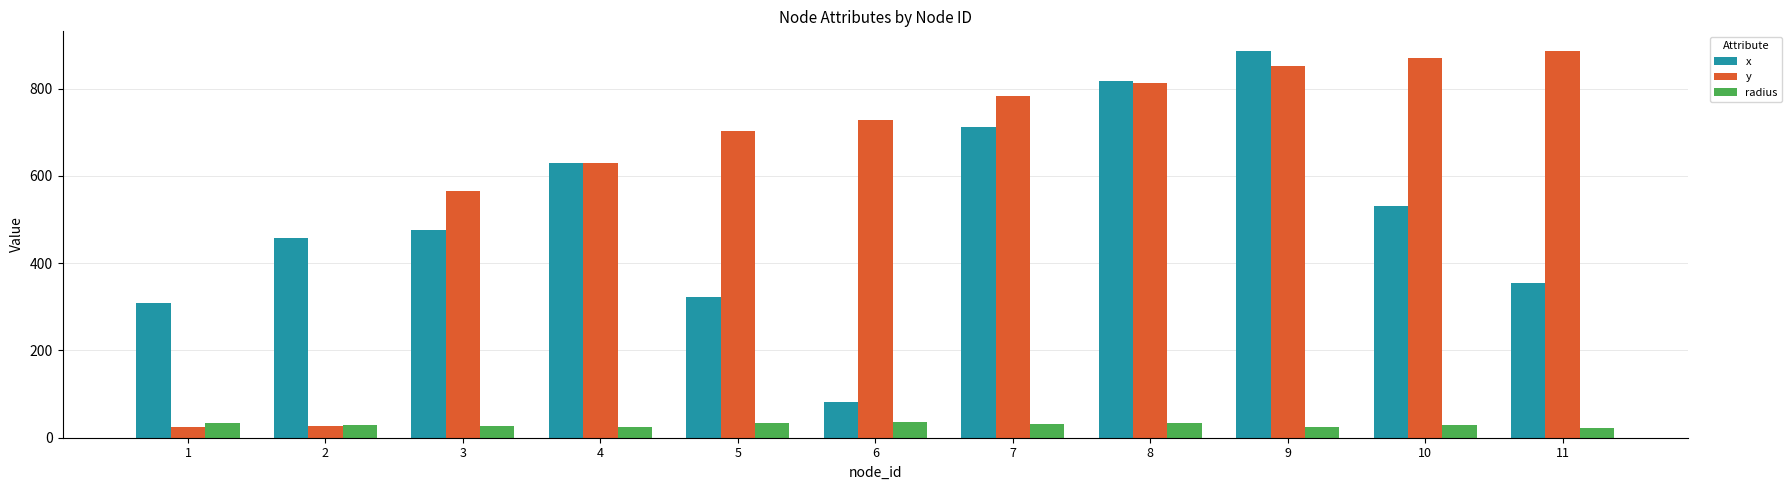

What is the sum of all y values?

6887.0